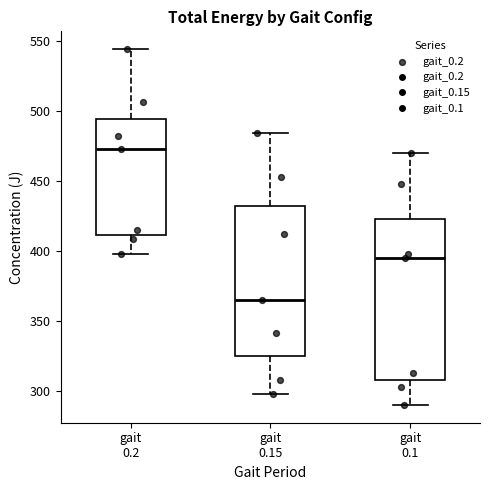

Reading left to right, read every box against the y-axis: the position of its median line, the range the box covers, and the ends of its whiskers. The values are not printed on the chart, so give them approximately, as read against the axis.

gait 0.2: median 475, box 410 to 495, whiskers 395 to 545
gait 0.15: median 365, box 325 to 430, whiskers 300 to 485
gait 0.1: median 395, box 310 to 425, whiskers 290 to 470